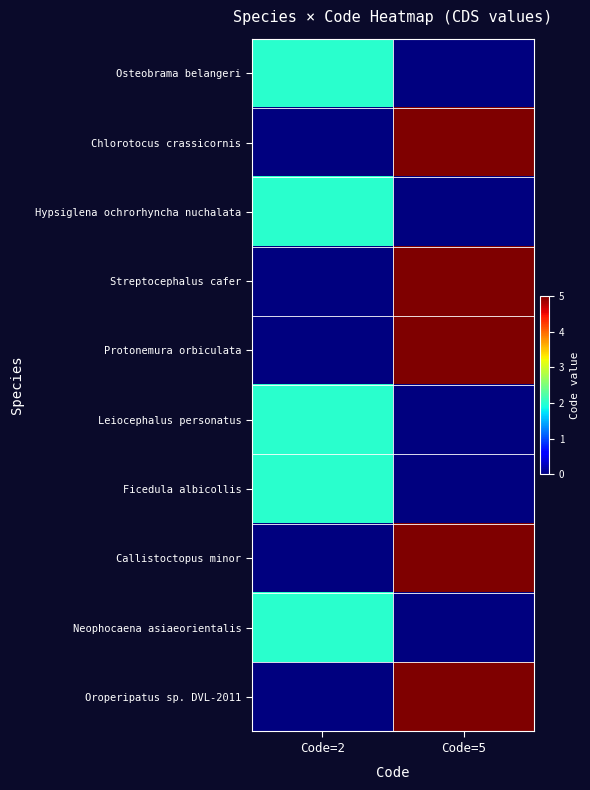

Reading left to right, list all the values displayed in this chart.

Osteobrama belangeri: Code=2=2	Code=5=0
Chlorotocus crassicornis: Code=2=0	Code=5=5
Hypsiglena ochrorhyncha nuchalata: Code=2=2	Code=5=0
Streptocephalus cafer: Code=2=0	Code=5=5
Protonemura orbiculata: Code=2=0	Code=5=5
Leiocephalus personatus: Code=2=2	Code=5=0
Ficedula albicollis: Code=2=2	Code=5=0
Callistoctopus minor: Code=2=0	Code=5=5
Neophocaena asiaeorientalis: Code=2=2	Code=5=0
Oroperipatus sp. DVL-2011: Code=2=0	Code=5=5